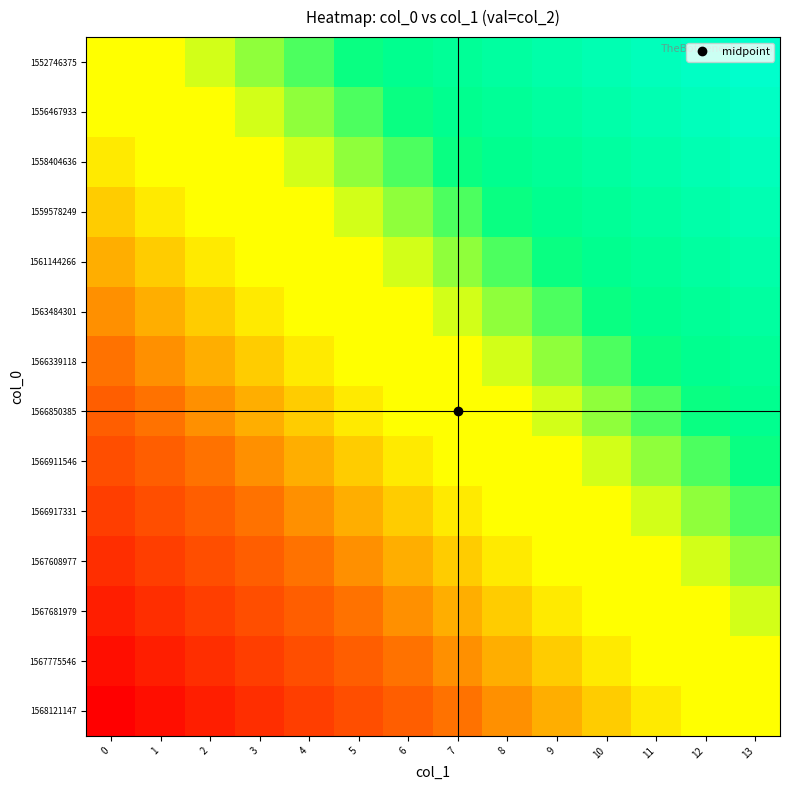

Reading left to right, list all the values displayed in this chart.

1552746375: 0=0.5	1=0.5	2=0.6	3=0.6	4=0.7	5=0.7	6=0.7	7=0.8	8=0.8	9=0.8	10=0.9	11=0.9	12=1.0	13=1.0
1556467933: 0=0.5	1=0.5	2=0.5	3=0.6	4=0.6	5=0.7	6=0.7	7=0.7	8=0.8	9=0.8	10=0.8	11=0.9	12=0.9	13=1.0
1558404636: 0=0.4	1=0.5	2=0.5	3=0.5	4=0.6	5=0.6	6=0.7	7=0.7	8=0.7	9=0.8	10=0.8	11=0.8	12=0.9	13=0.9
1559578249: 0=0.4	1=0.4	2=0.5	3=0.5	4=0.5	5=0.6	6=0.6	7=0.7	8=0.7	9=0.7	10=0.8	11=0.8	12=0.8	13=0.9
1561144266: 0=0.3	1=0.4	2=0.4	3=0.5	4=0.5	5=0.5	6=0.6	7=0.6	8=0.7	9=0.7	10=0.7	11=0.8	12=0.8	13=0.8
1563484301: 0=0.3	1=0.3	2=0.4	3=0.4	4=0.5	5=0.5	6=0.5	7=0.6	8=0.6	9=0.7	10=0.7	11=0.7	12=0.8	13=0.8
1566339118: 0=0.3	1=0.3	2=0.3	3=0.4	4=0.4	5=0.5	6=0.5	7=0.5	8=0.6	9=0.6	10=0.7	11=0.7	12=0.7	13=0.8
1566850385: 0=0.2	1=0.3	2=0.3	3=0.3	4=0.4	5=0.4	6=0.5	7=0.5	8=0.5	9=0.6	10=0.6	11=0.7	12=0.7	13=0.7
1566911546: 0=0.2	1=0.2	2=0.3	3=0.3	4=0.3	5=0.4	6=0.4	7=0.5	8=0.5	9=0.5	10=0.6	11=0.6	12=0.7	13=0.7
1566917331: 0=0.2	1=0.2	2=0.2	3=0.3	4=0.3	5=0.3	6=0.4	7=0.4	8=0.5	9=0.5	10=0.5	11=0.6	12=0.6	13=0.7
1567608977: 0=0.1	1=0.2	2=0.2	3=0.2	4=0.3	5=0.3	6=0.3	7=0.4	8=0.4	9=0.5	10=0.5	11=0.5	12=0.6	13=0.6
1567681979: 0=0.1	1=0.1	2=0.2	3=0.2	4=0.2	5=0.3	6=0.3	7=0.3	8=0.4	9=0.4	10=0.5	11=0.5	12=0.5	13=0.6
1567775546: 0=0.0	1=0.1	2=0.1	3=0.2	4=0.2	5=0.2	6=0.3	7=0.3	8=0.3	9=0.4	10=0.4	11=0.5	12=0.5	13=0.5
1568121147: 0=0.0	1=0.0	2=0.1	3=0.1	4=0.2	5=0.2	6=0.2	7=0.3	8=0.3	9=0.3	10=0.4	11=0.4	12=0.5	13=0.5